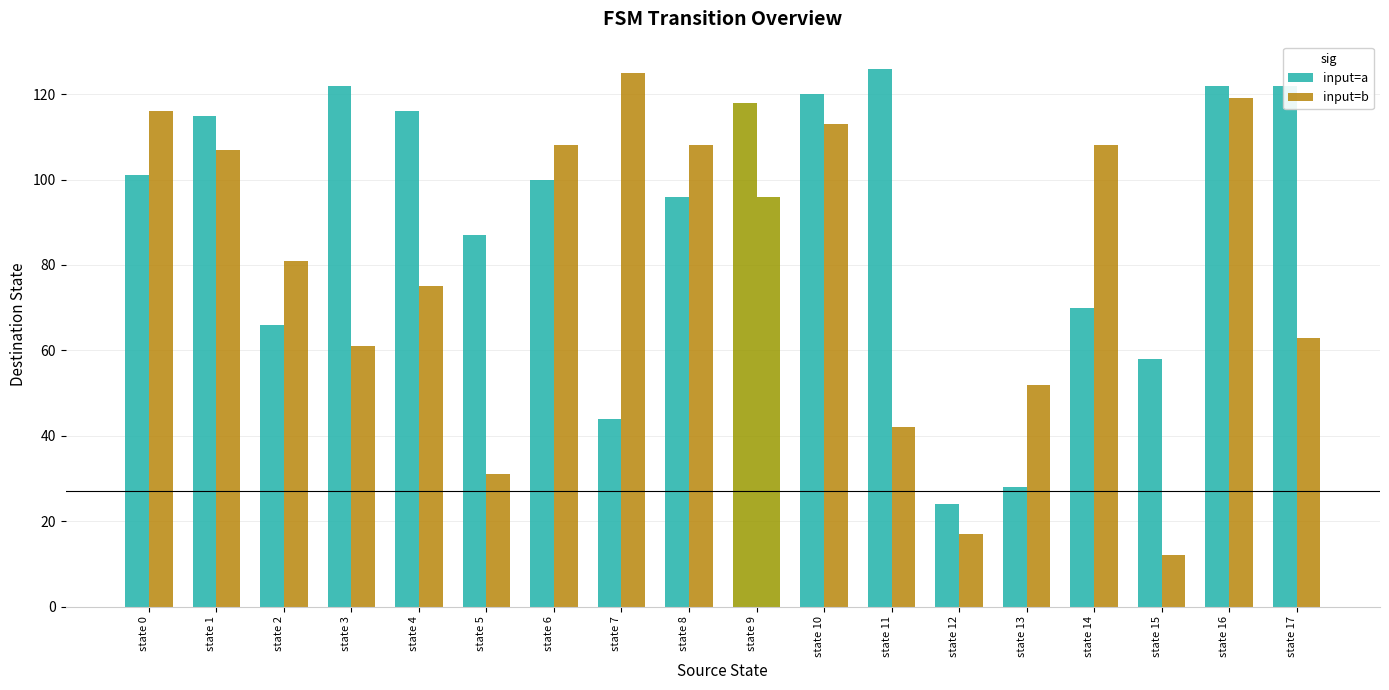

Which has a higher value, state 10 or state 0?

state 10